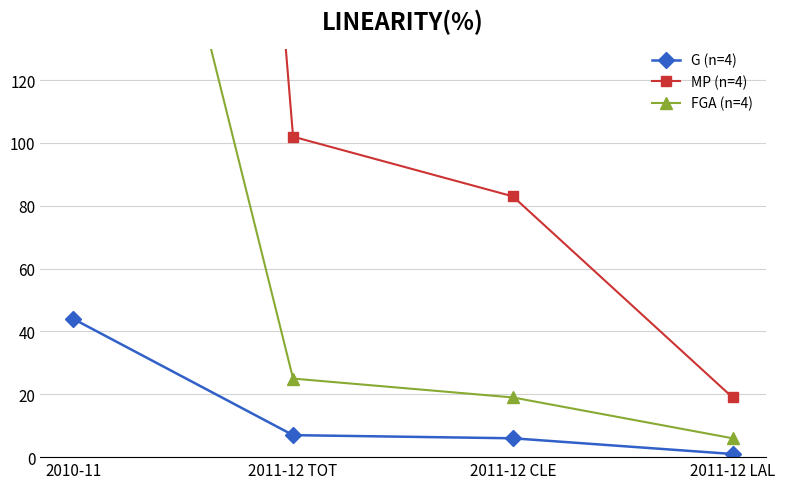

The FGA (n=4) series shows 2 at 2011-12 LAL. True or false?

False